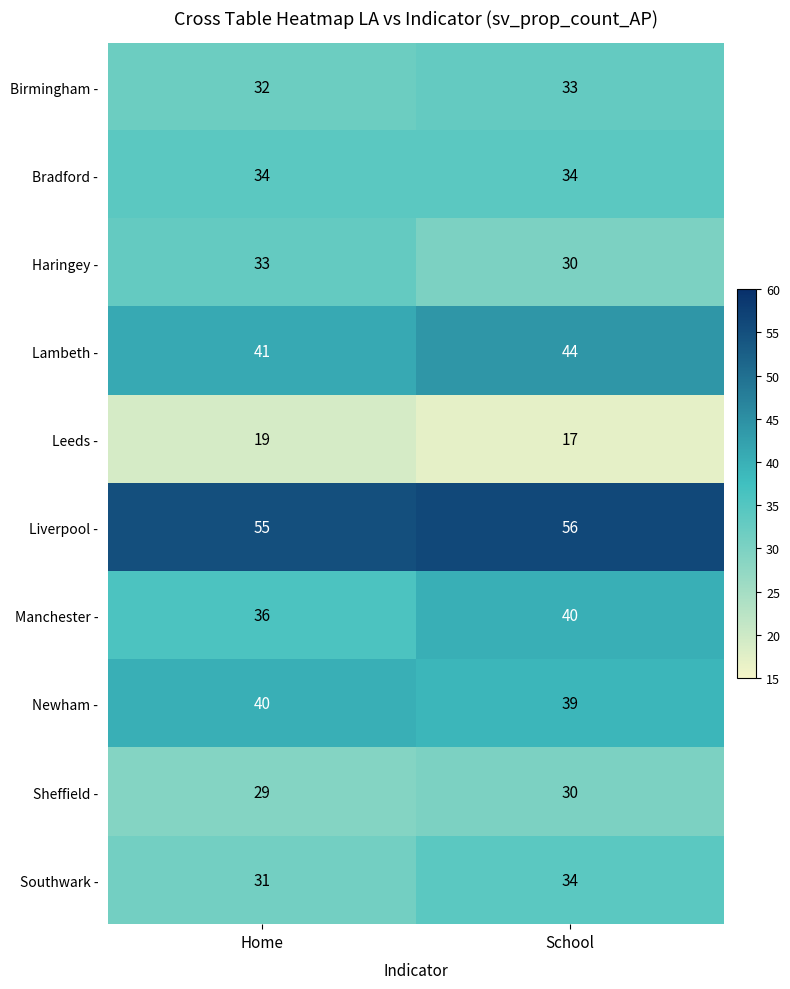

What is the difference between the highest and lowest values at Home?

36